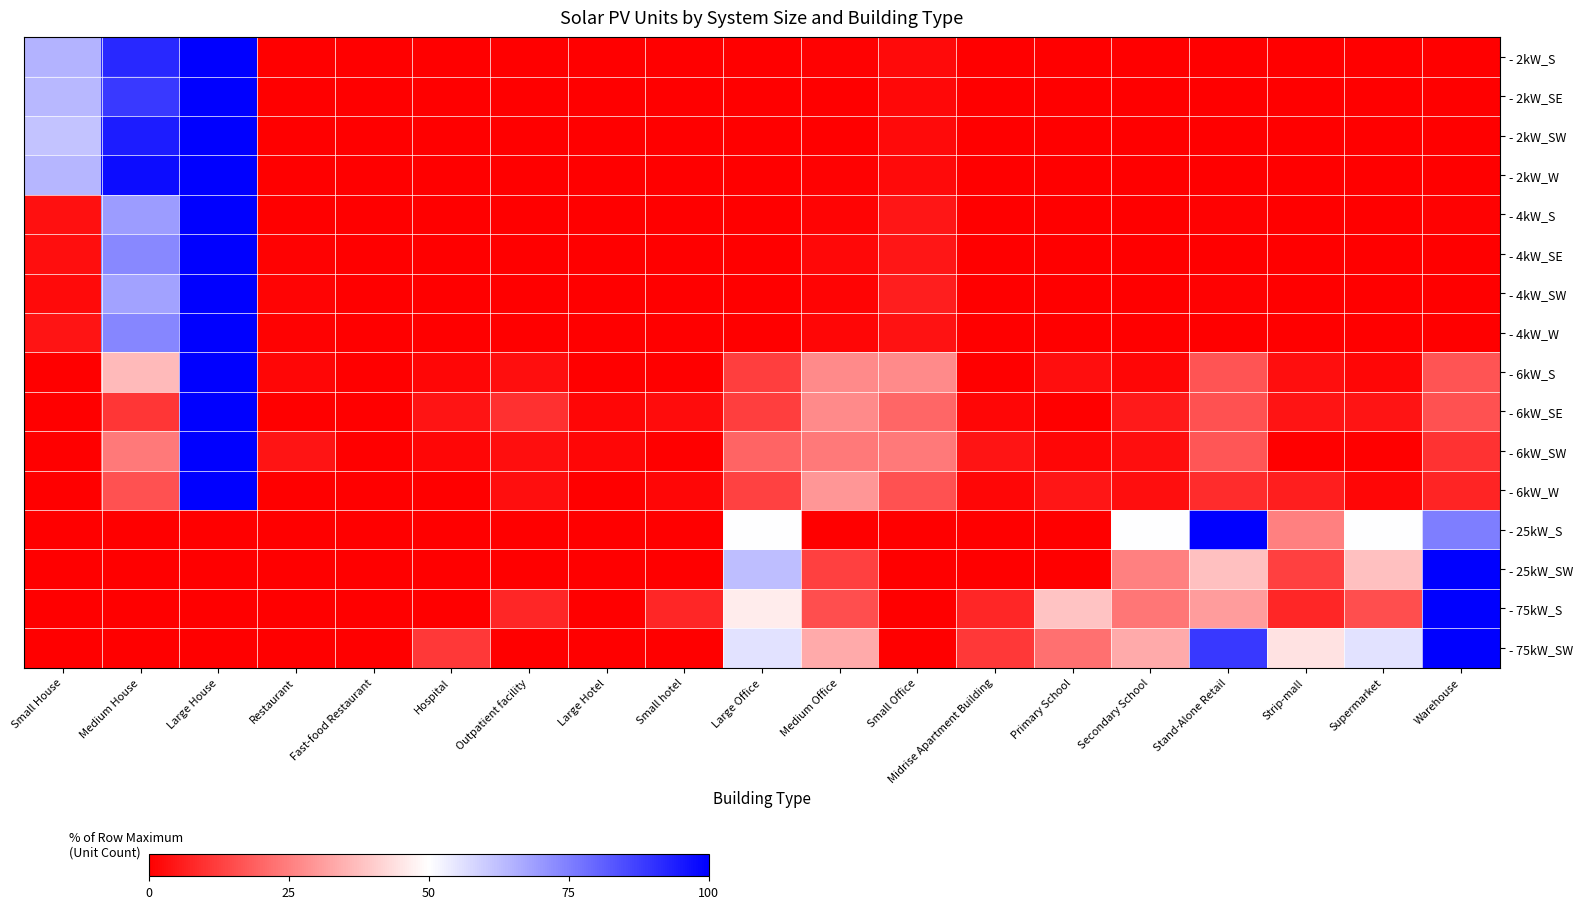

At how many categories does at least one series exceed 78?

4